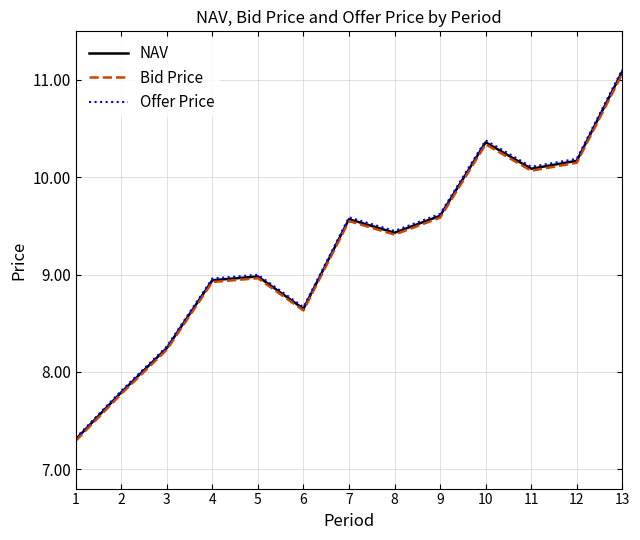

At which category does the chart reach its peak across all series?

13